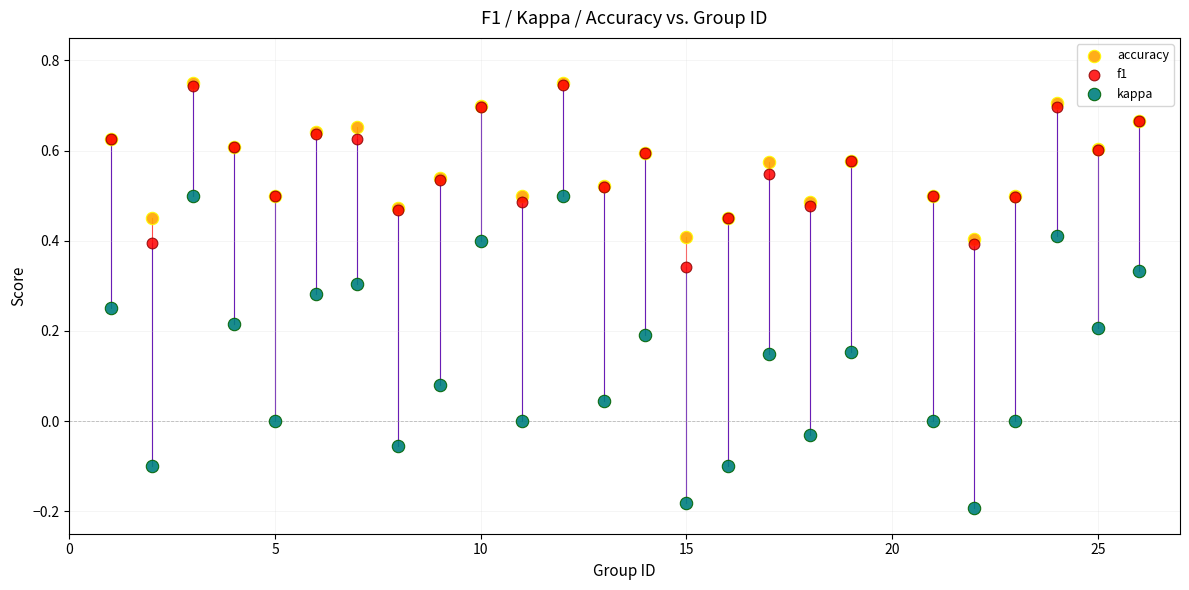

Which series reaches the minimum Y coordinate?

kappa